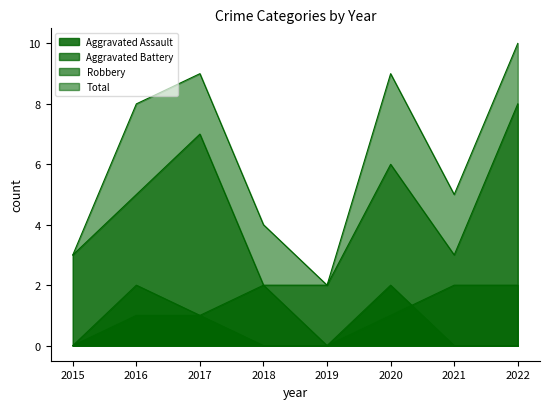

True or false: Robbery and Aggravated Assault cross at least once.

False